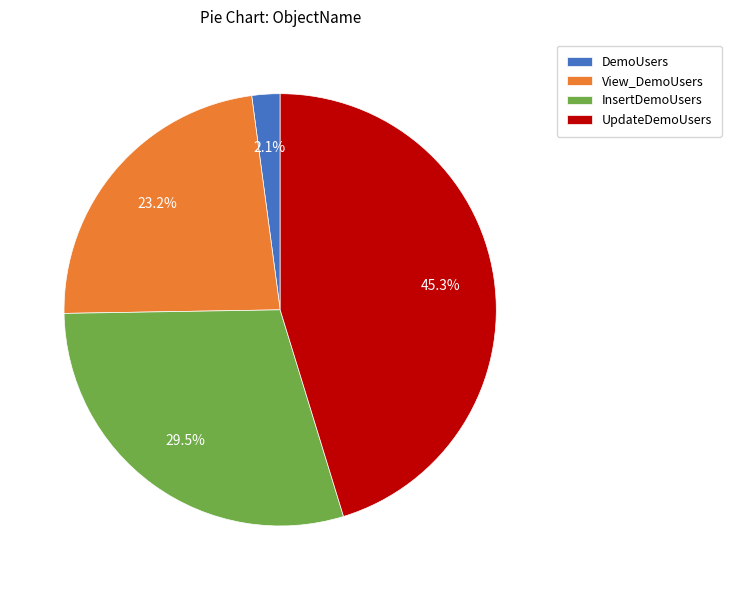

What is the ratio of the value at InsertDemoUsers to the value at View_DemoUsers?

1.3